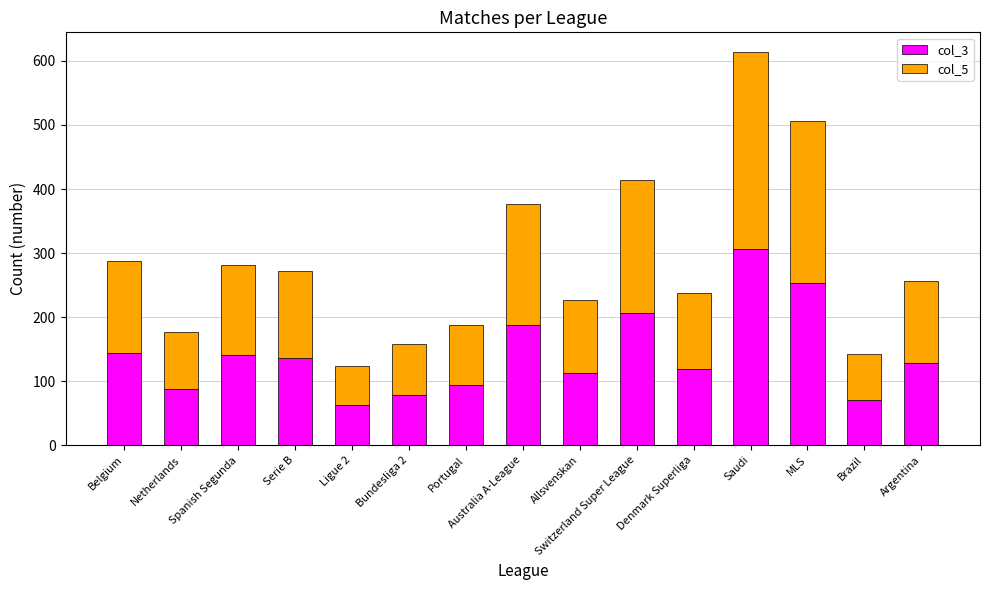

Count the number of categories in the chart.

15